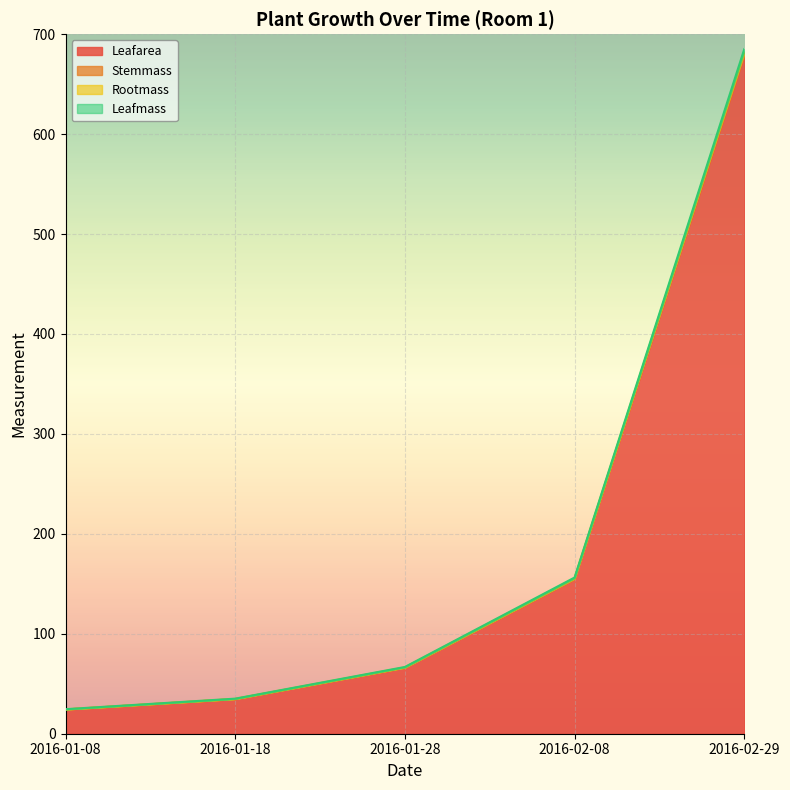

What is the minimum value for Leafarea?

24.3